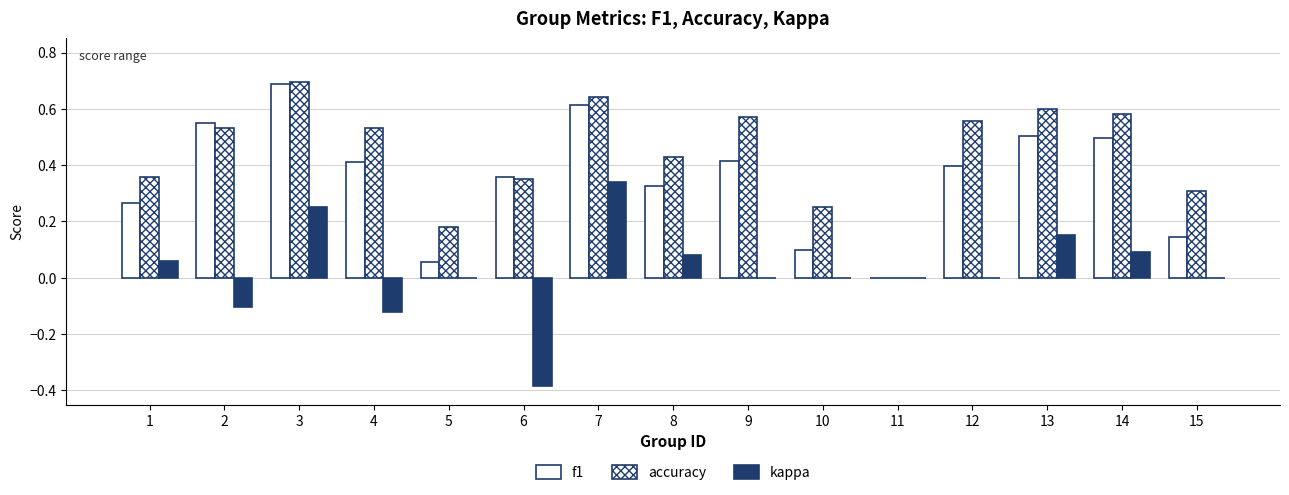

Which series has the largest total across all categories?

accuracy